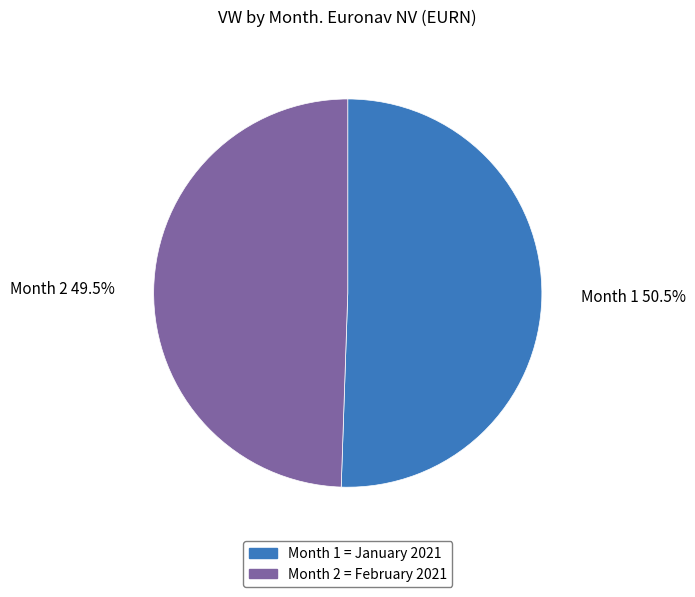

Does Month 2 = February 2021 account for over 50% of the chart?

No